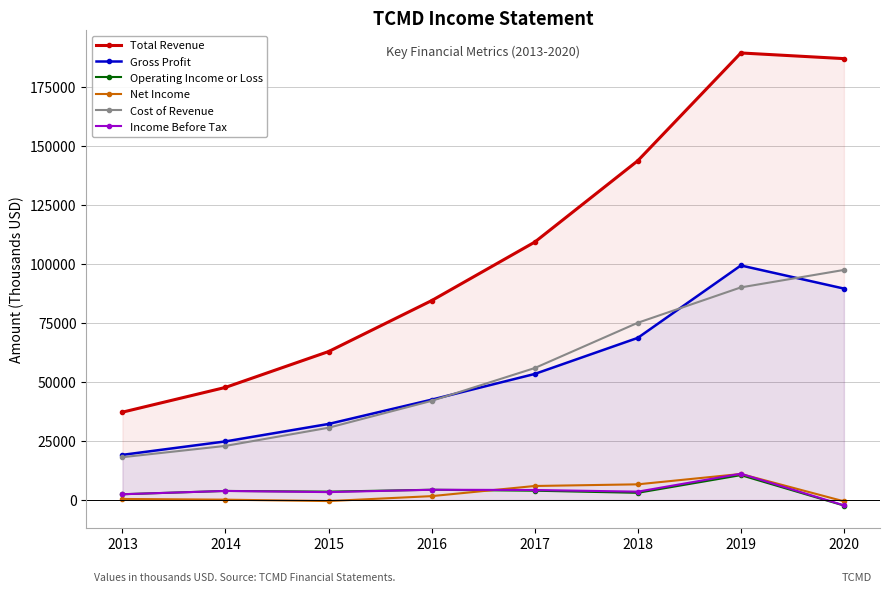

True or false: Total Revenue and Net Income cross at least once.

False